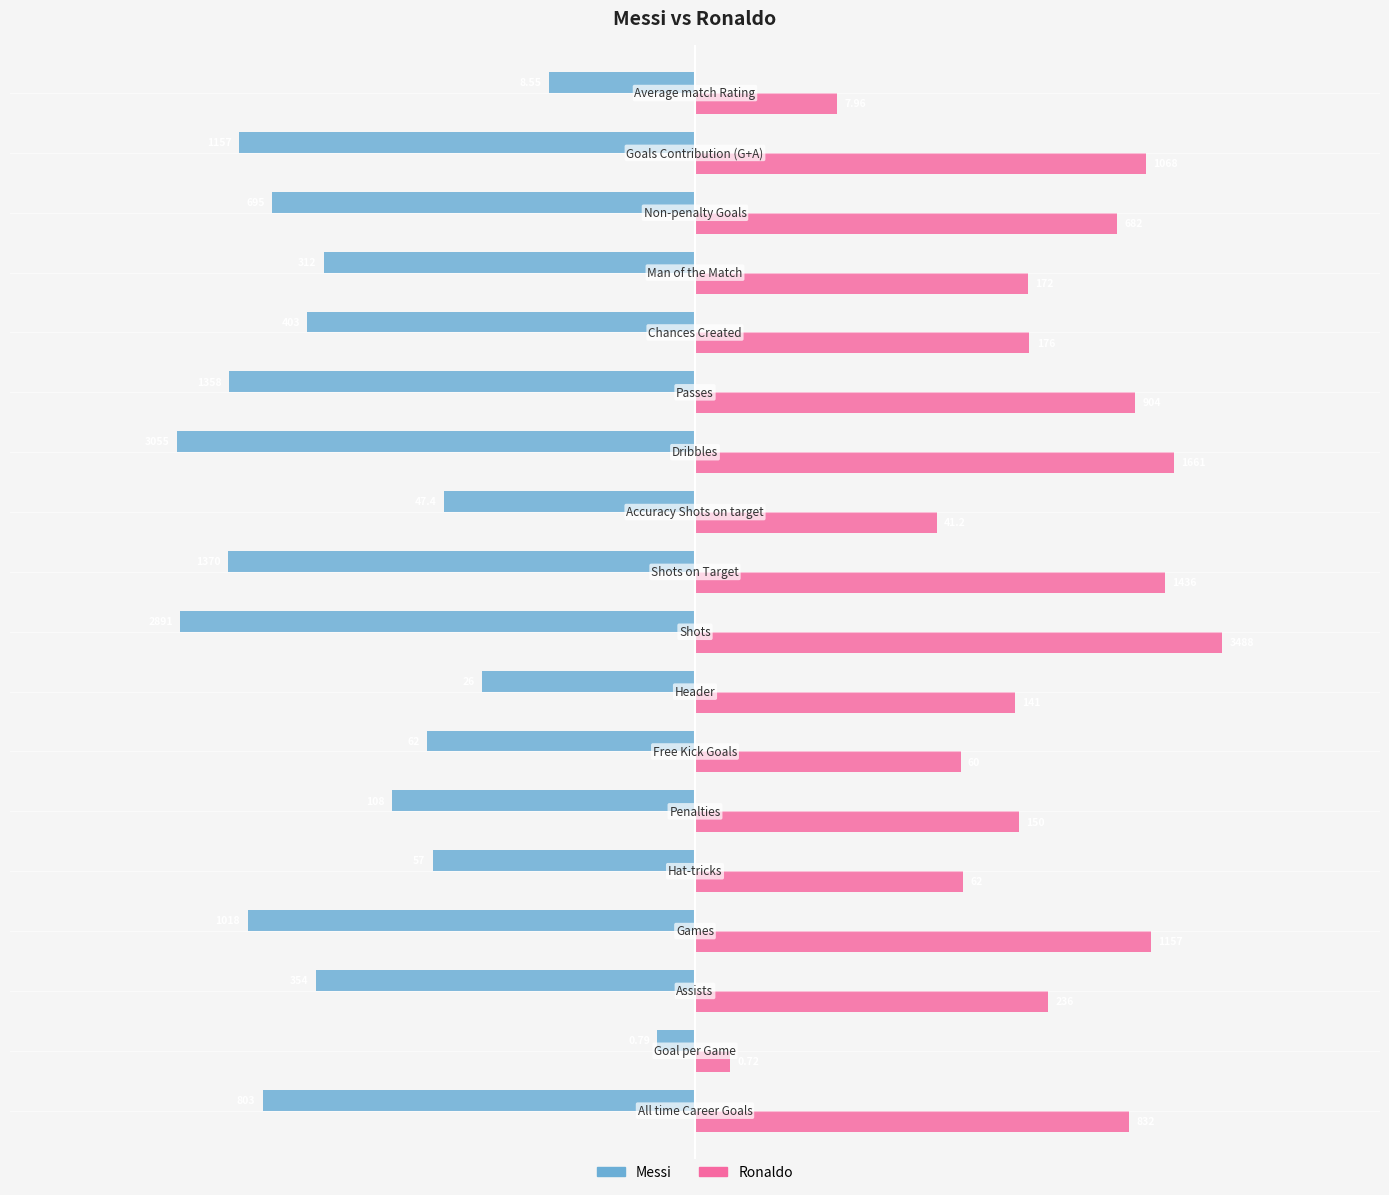

What are all the series names shown in the legend?

Messi, Ronaldo